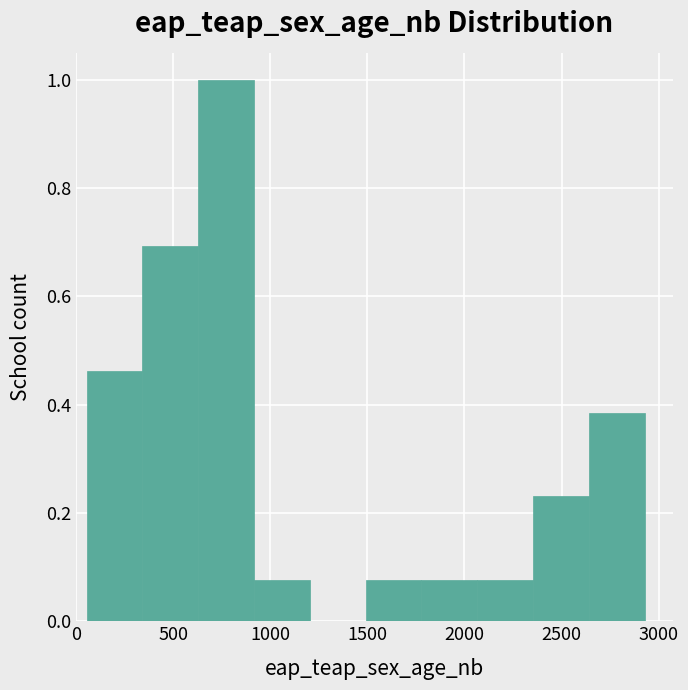

Over which range of the x-axis is the bar tallest?

650 to 900